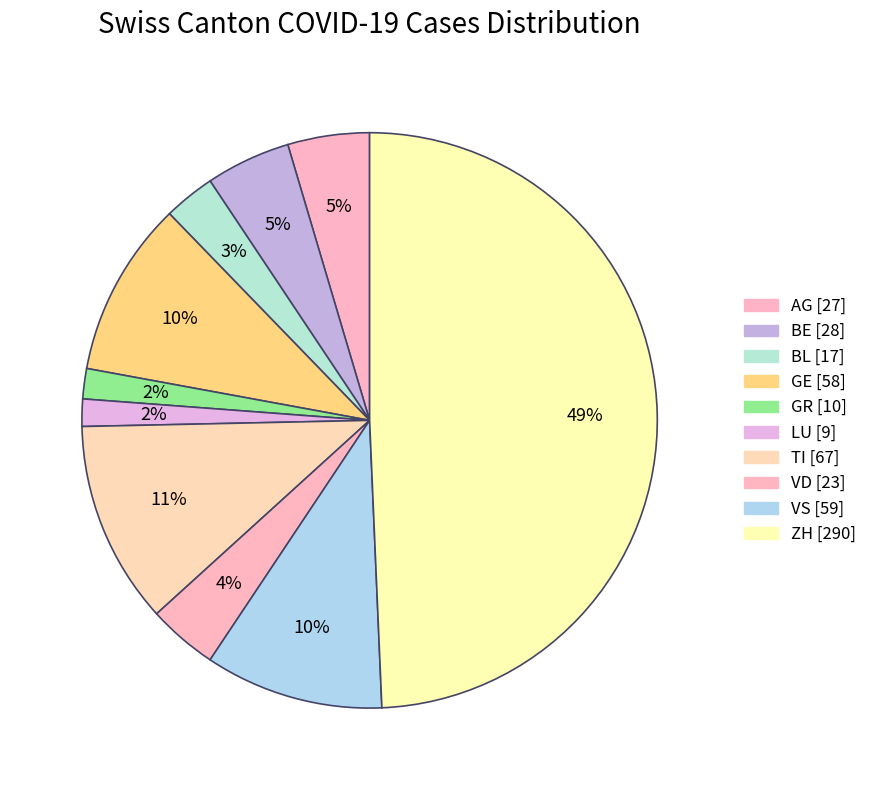

Which slice is the largest?

ZH